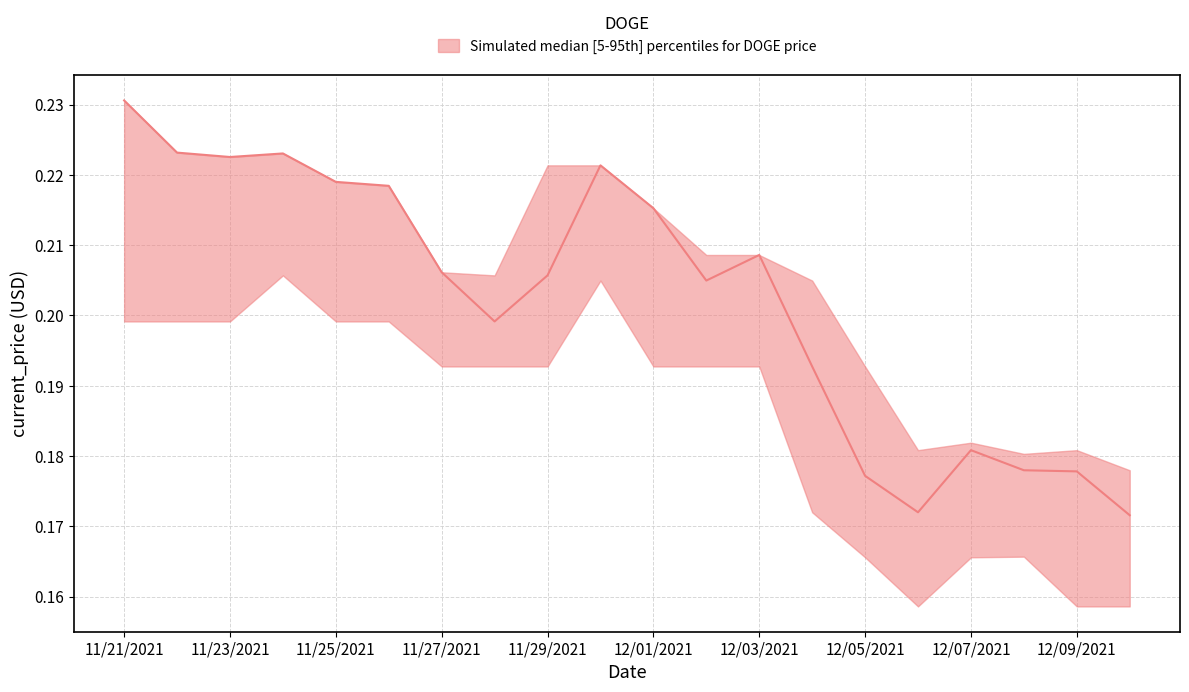

Does the chart have visible grid lines?

Yes